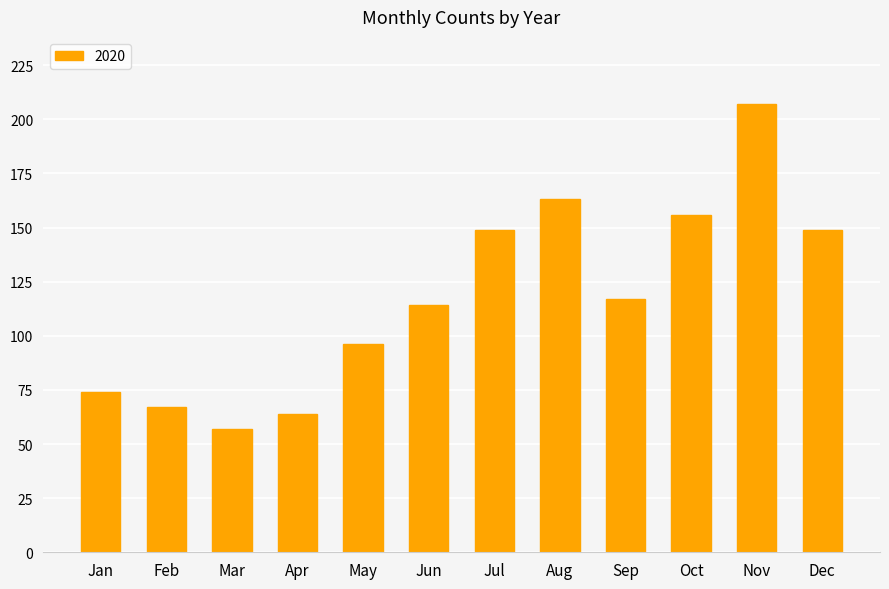

What is the value of the 12th bar from the left?

149